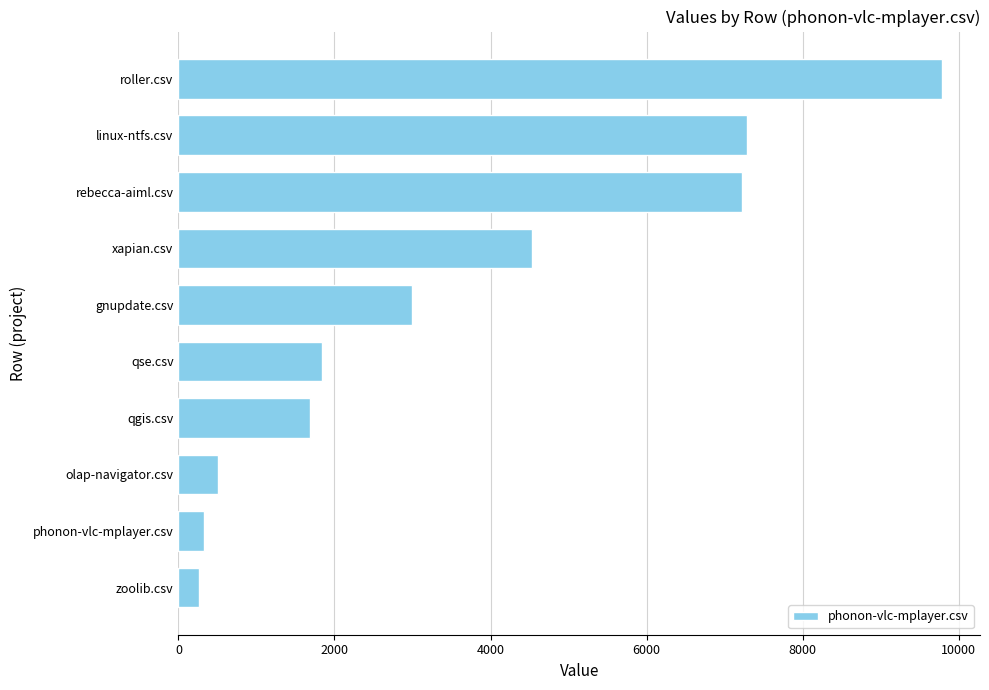

Which has a higher value, gnupdate.csv or linux-ntfs.csv?

linux-ntfs.csv